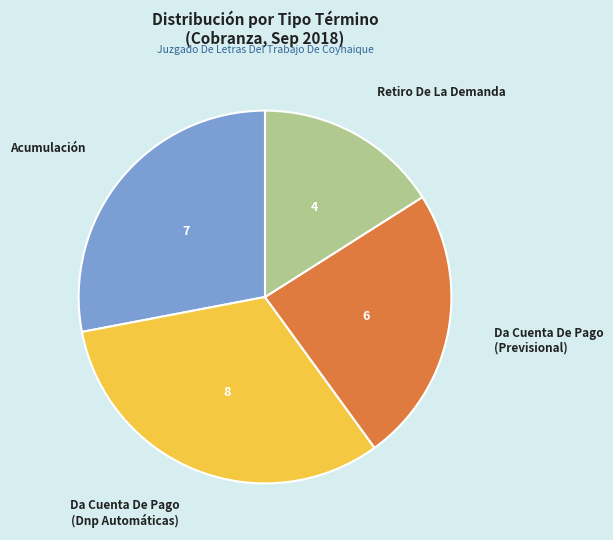

Count the number of slices in the pie.

4